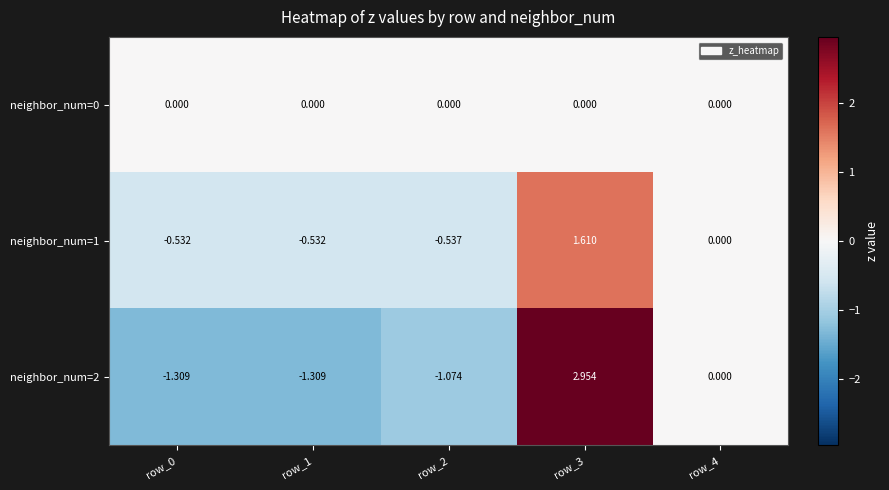

Is the value of neighbor_num=2 at row_1 greater than the value of neighbor_num=0 at row_3?

No